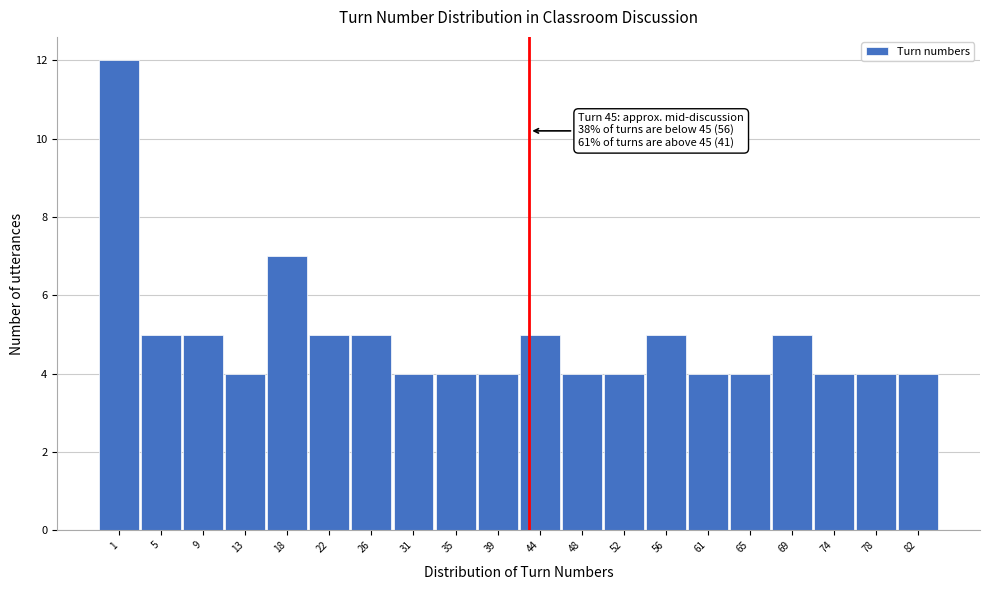

Reading left to right, what are all the values shown in this chart?

12	5	5	4	7	5	5	4	4	4	5	4	4	5	4	4	5	4	4	4